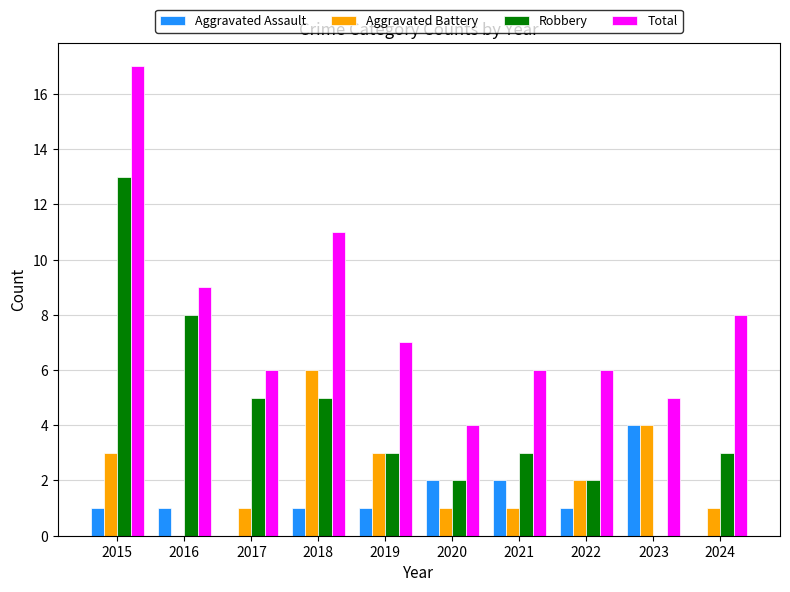

What is the total value across all series at 2021?

12